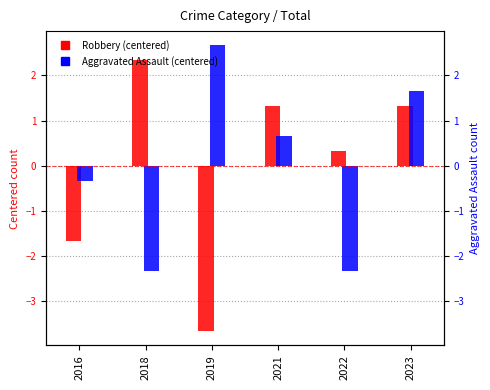

At which category is the sum across all series the highest?

2023